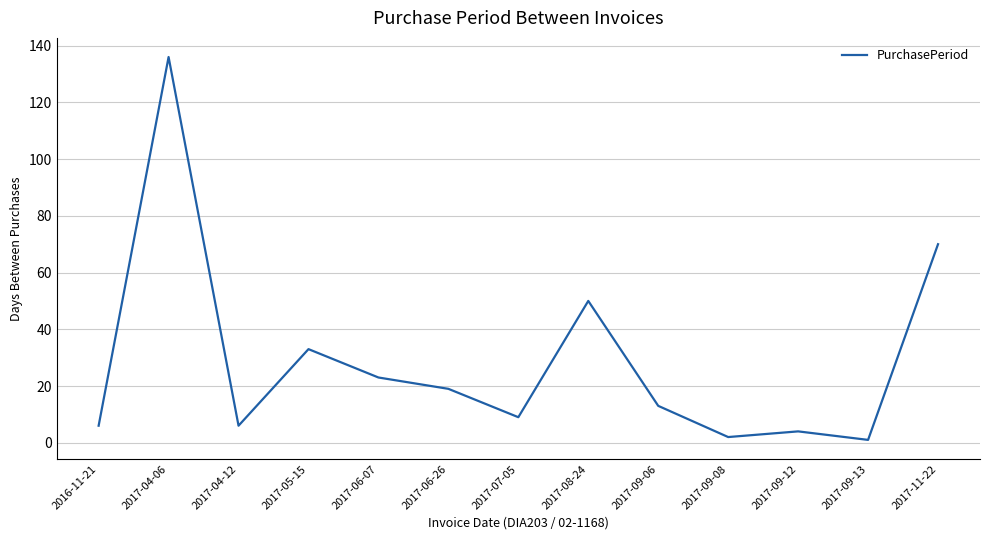

What position from the left is 2017-08-24?

8